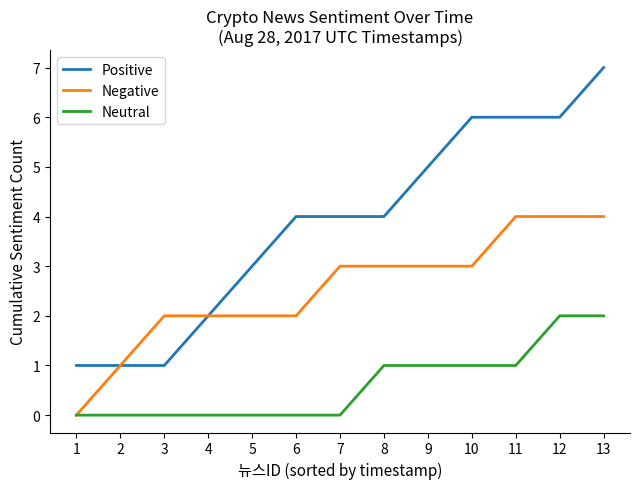

What is the difference between the Positive values at 2 and 8?

3